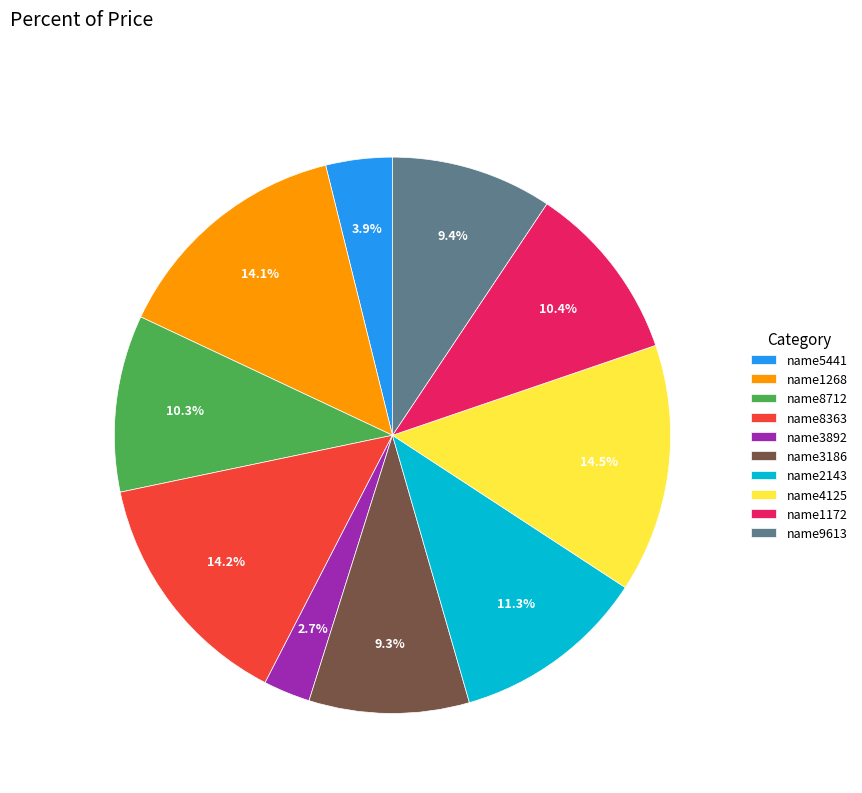

How many slices are in this pie chart?

10